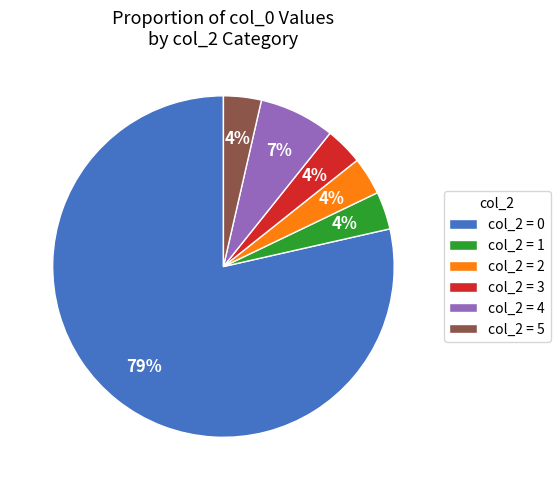

To the nearest percent, what is the combined percentage of col_2 = 4 and col_2 = 5?

11%